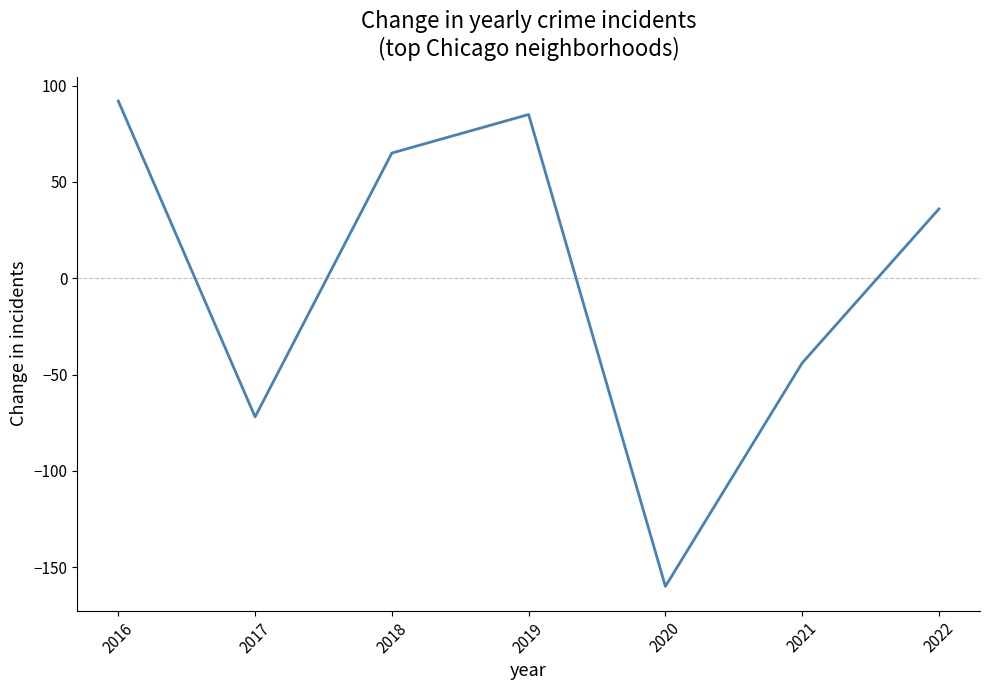

List the labels in order of value, smallest first.

2020, 2017, 2021, 2022, 2018, 2019, 2016